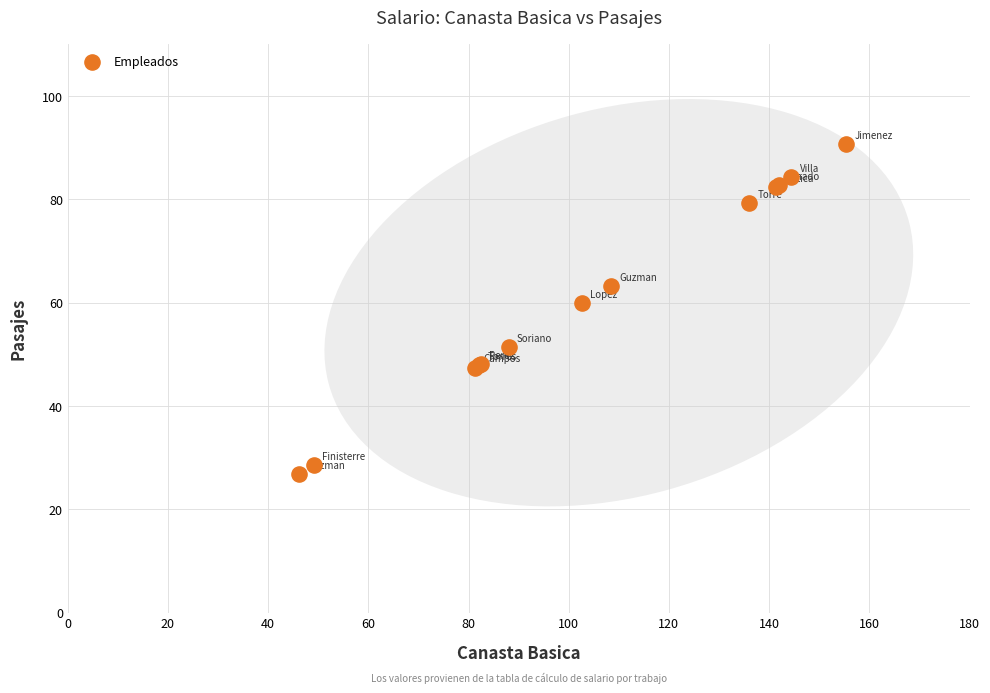

What Y value in the scatter plot is closest to 58?

59.9